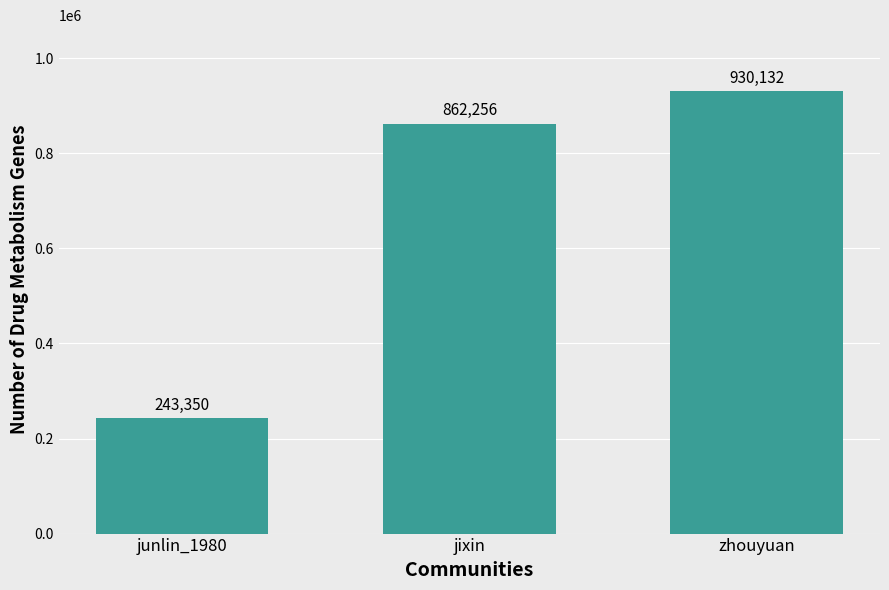

True or false: the data shows 1235513 at zhouyuan.

False